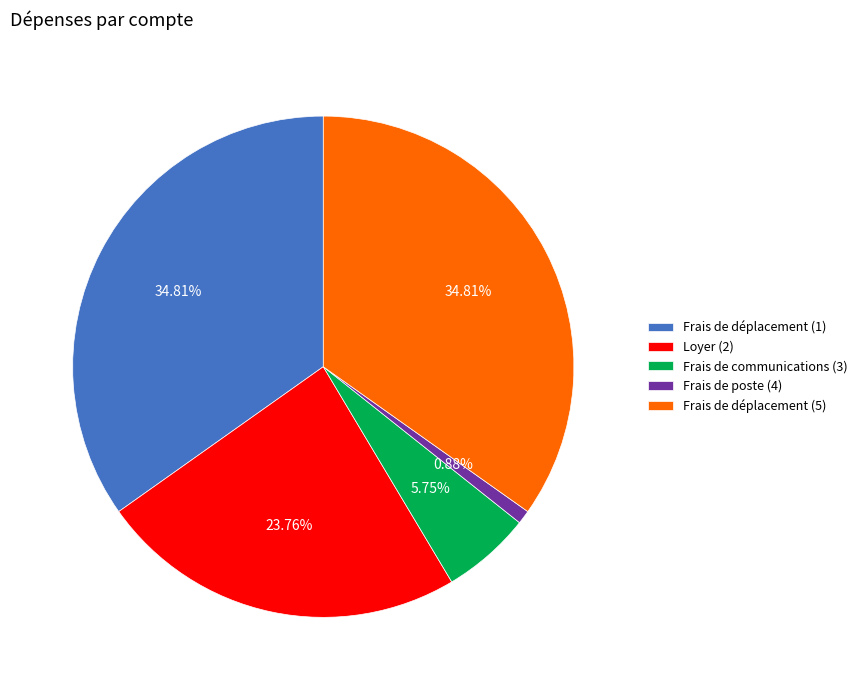

To the nearest percent, what is the average slice percentage?

20%